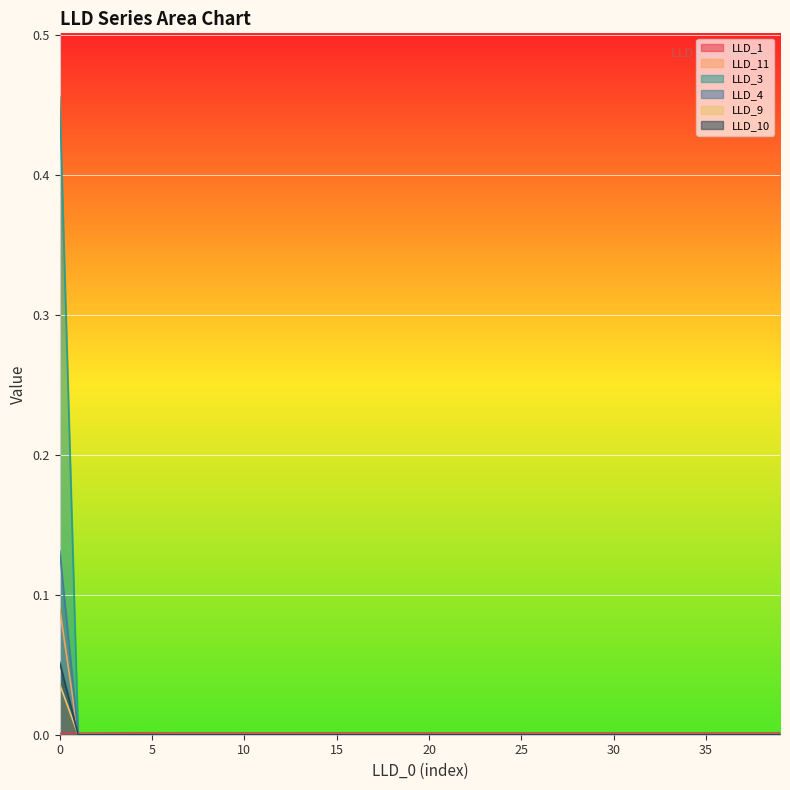

At 12, list the series in order from largest to smallest.

LLD_1, LLD_11, LLD_3, LLD_4, LLD_9, LLD_10